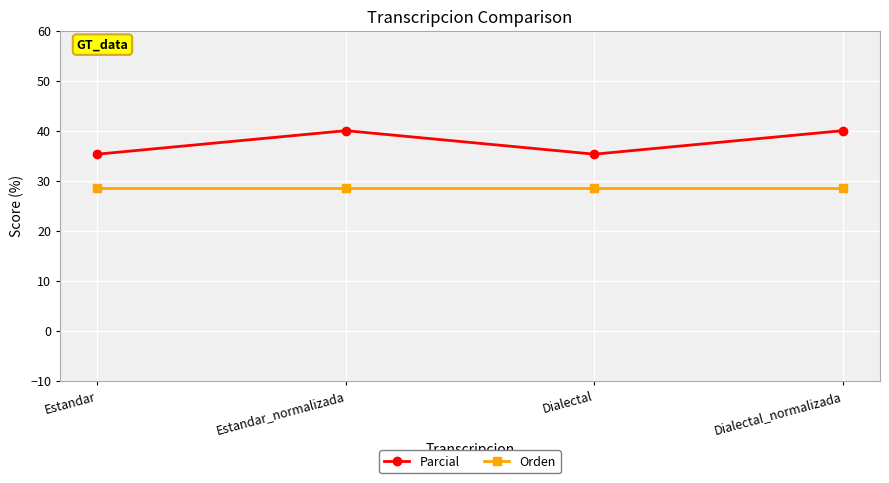

Reading right to left, extract all data points from this chart.

Parcial: Dialectal_normalizada=40.0	Dialectal=35.3	Estandar_normalizada=40.0	Estandar=35.3
Orden: Dialectal_normalizada=28.6	Dialectal=28.6	Estandar_normalizada=28.6	Estandar=28.6